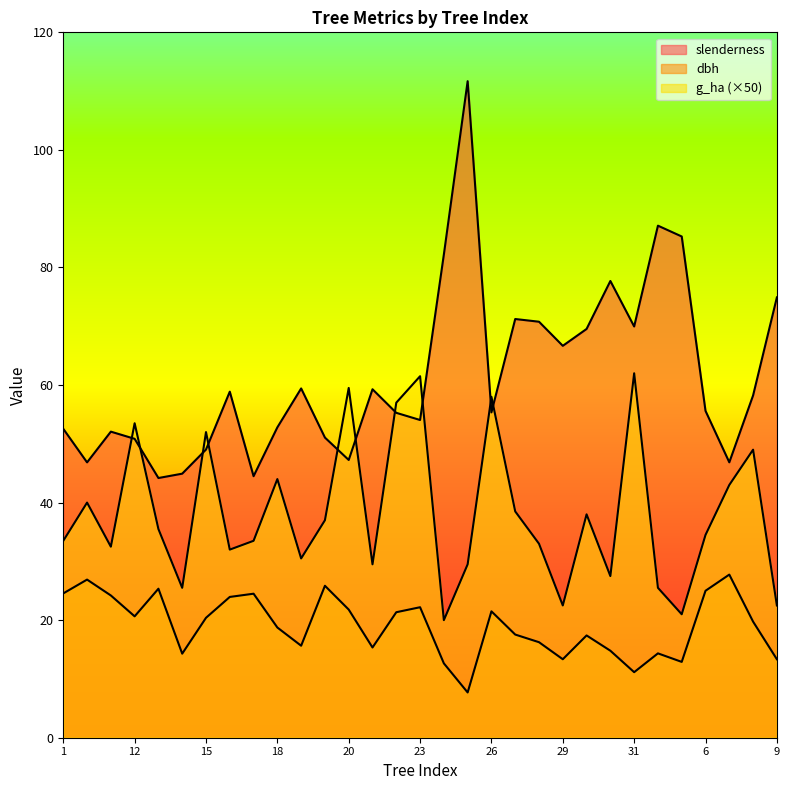

At which label does slenderness first exceed 55?

16